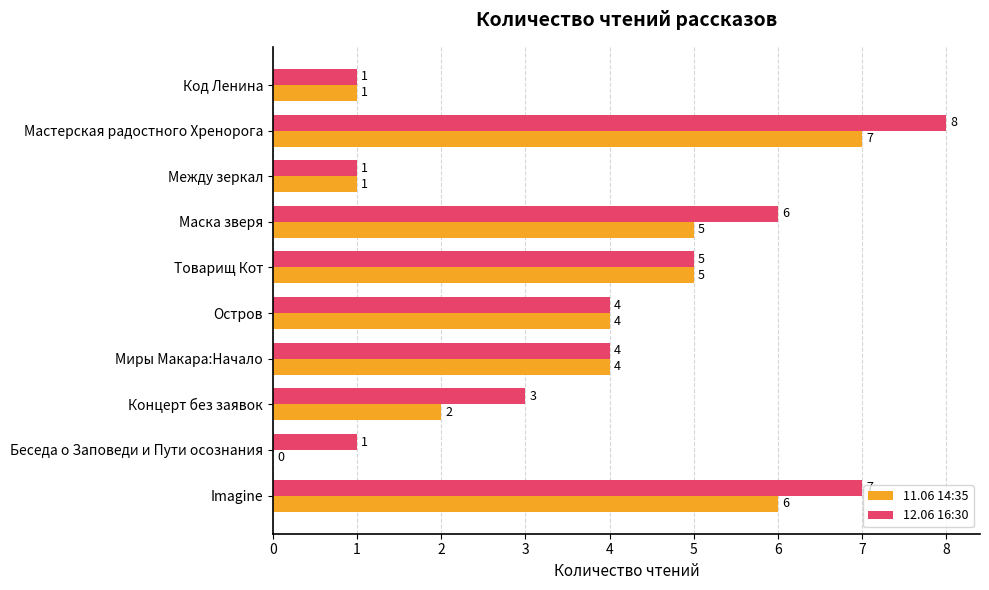

At which category is the sum across all series the highest?

Мастерская радостного Хренорога